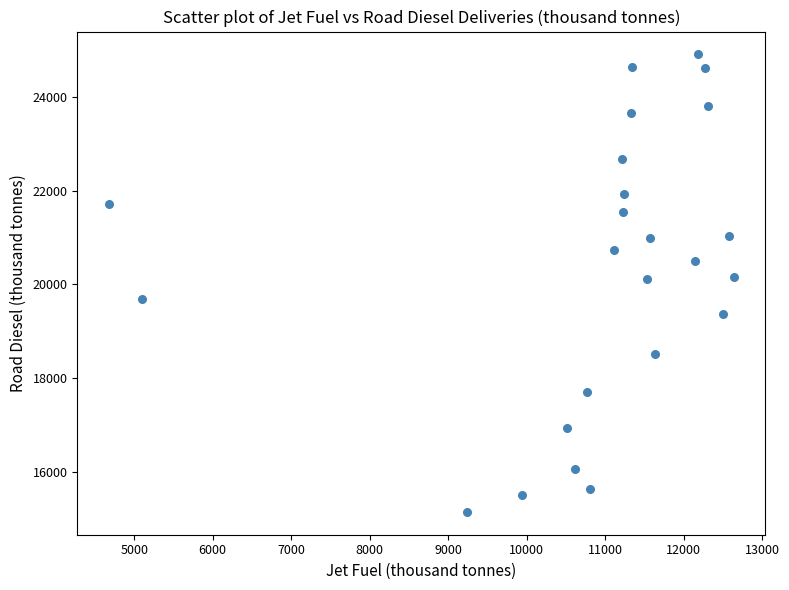

What is the range of X values (max minus min)?

7967.6